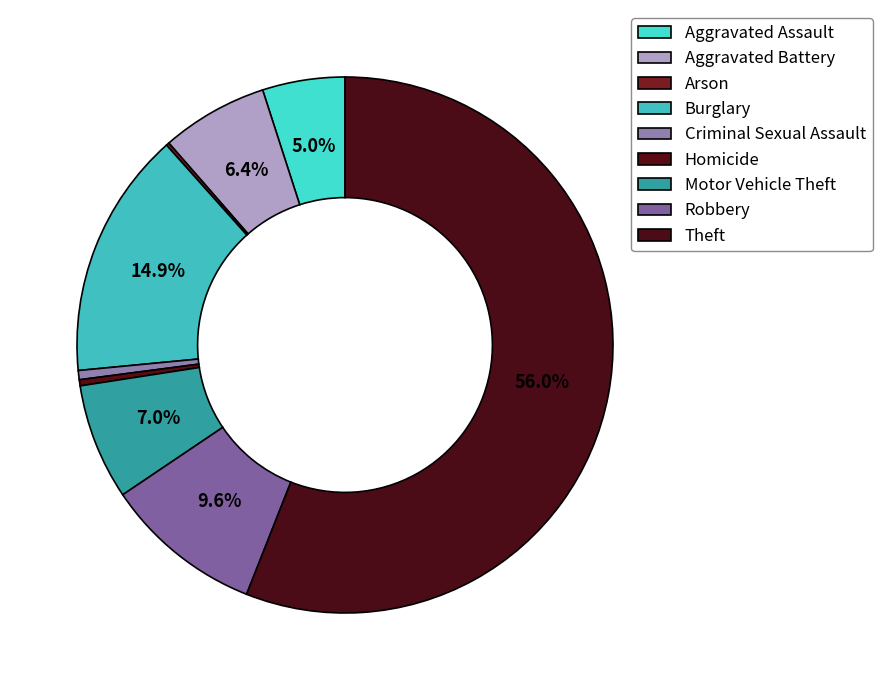

Count the number of slices in the pie.

9